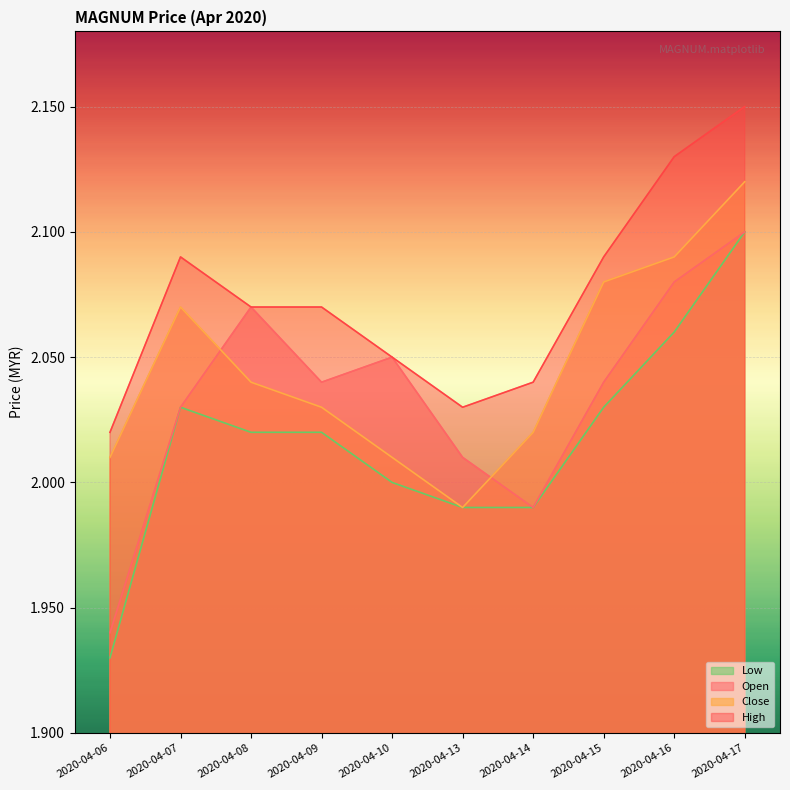

Which series has the largest total across all categories?

High